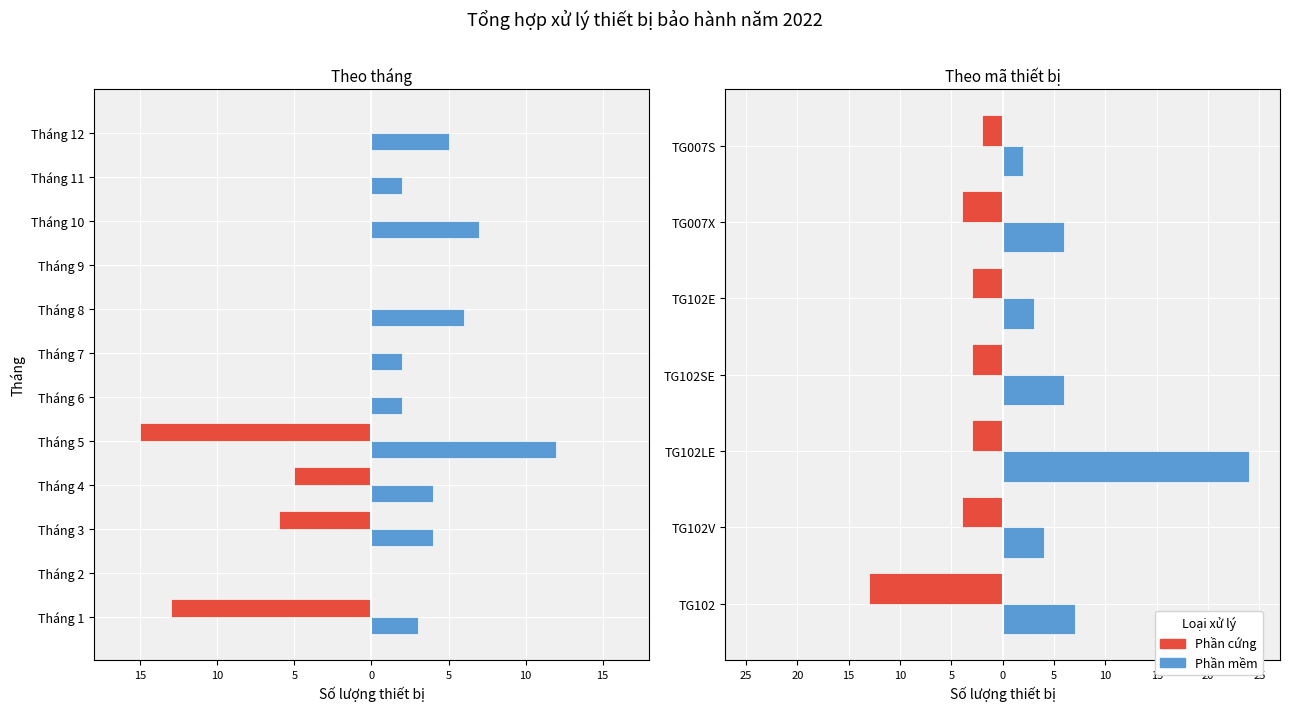

What are all the series names shown in the legend?

Phần cứng, Phần mềm